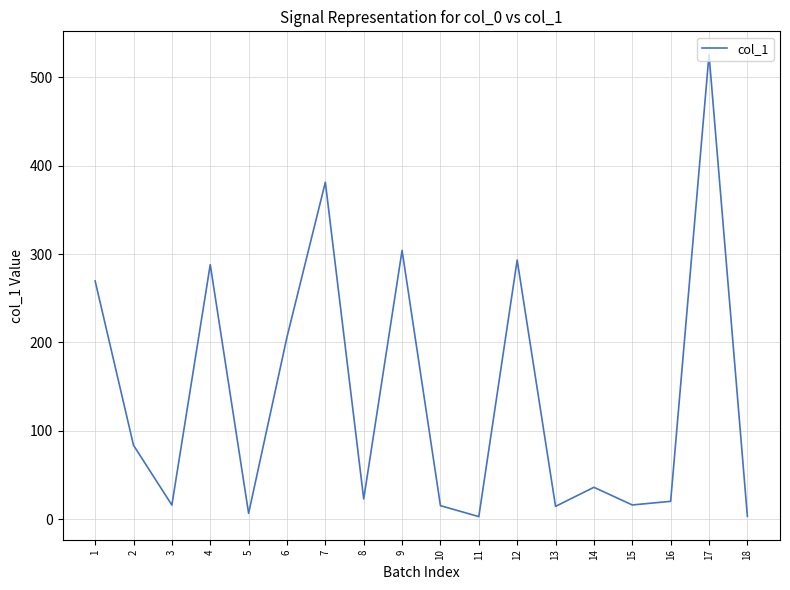

Where is the data nearest to the value 264?

1